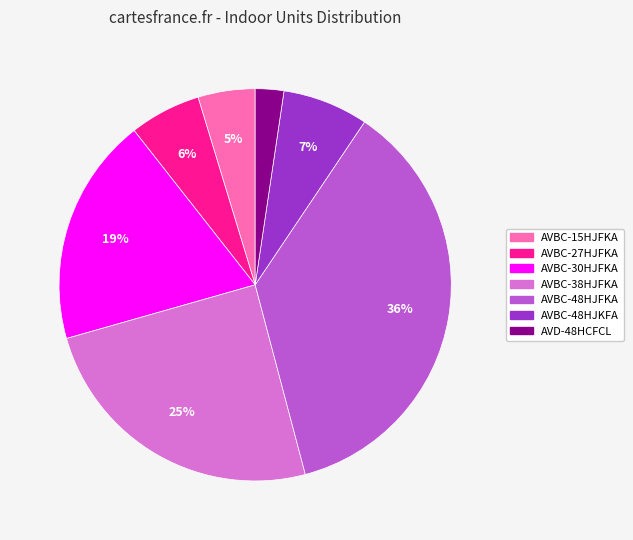

Is it true that AVBC-27HJFKA is 6% of the pie?

True